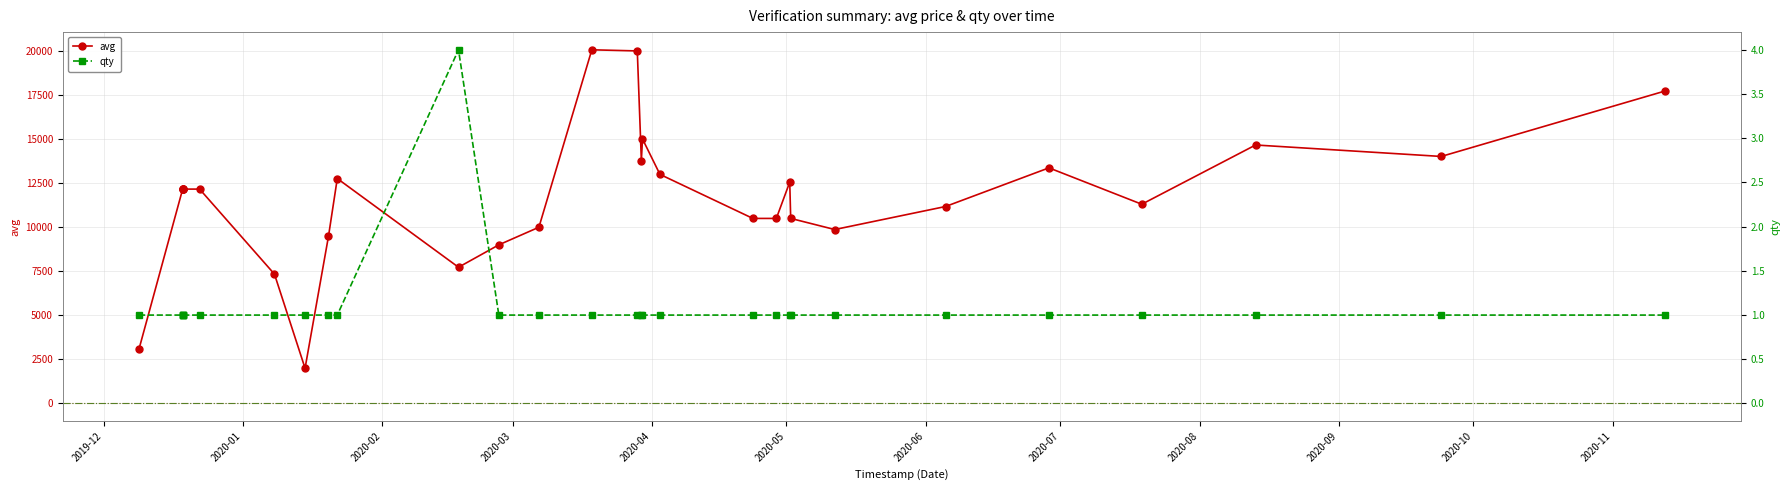

What is the maximum value for avg?

20067